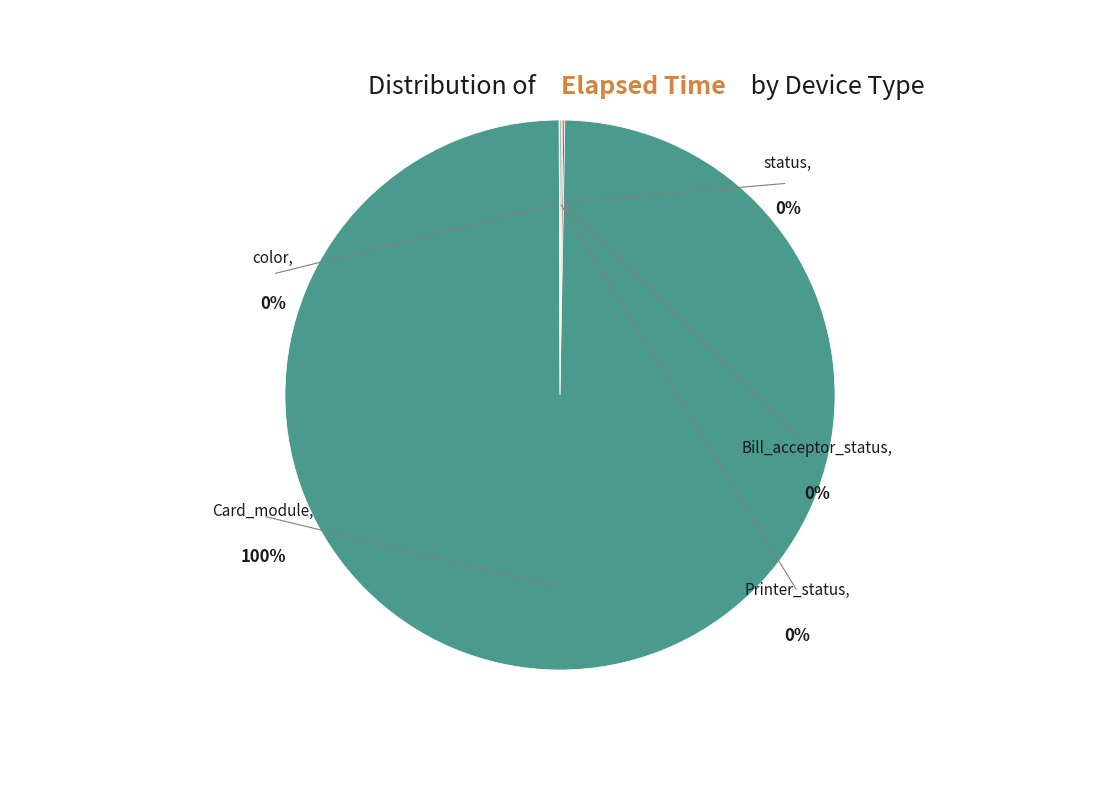

Is there a majority slice in this chart?

Yes